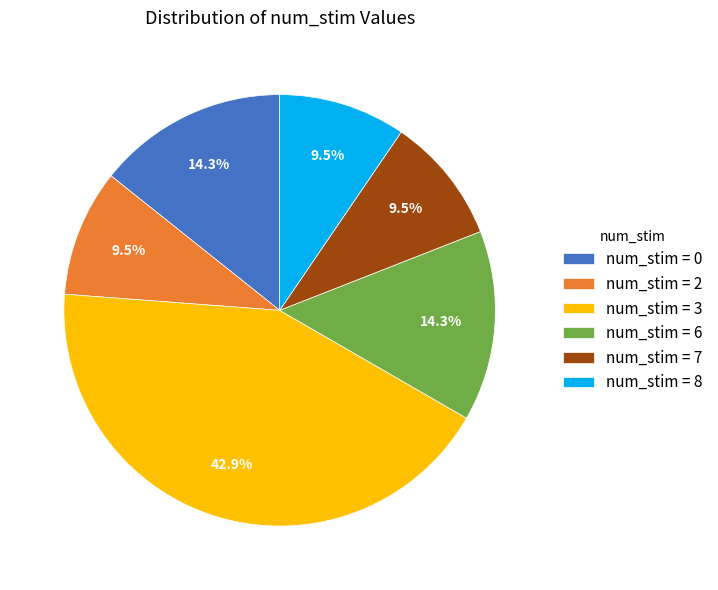

What percentage is NOT represented by num_stim = 0?

85.7%